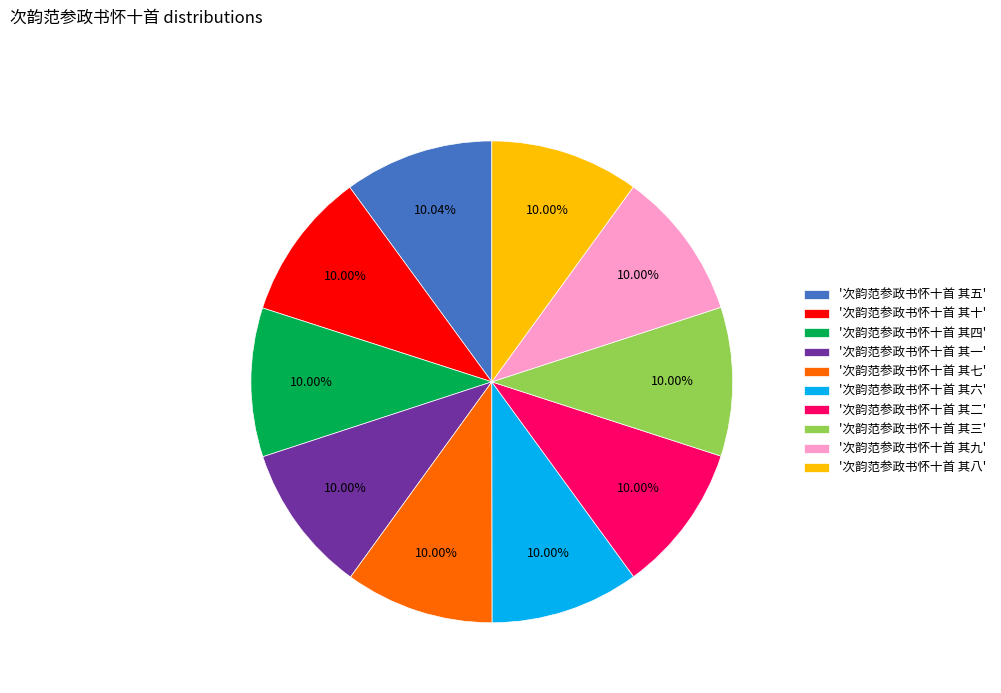

Approximately how many times larger is the value at '次韵范参政书怀十首 其一' compared to '次韵范参政书怀十首 其四'?

1.0